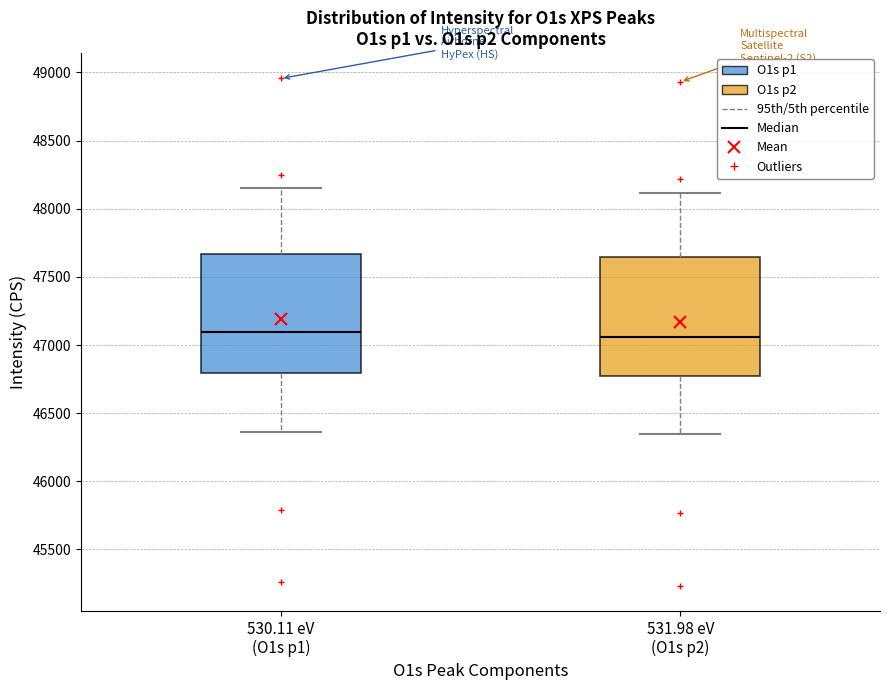

Where is the lower edge of the box for 531.98 eV (O1s p2) on the y-axis? The values are not printed on the chart, so give them approximately, as read against the axis.

46750